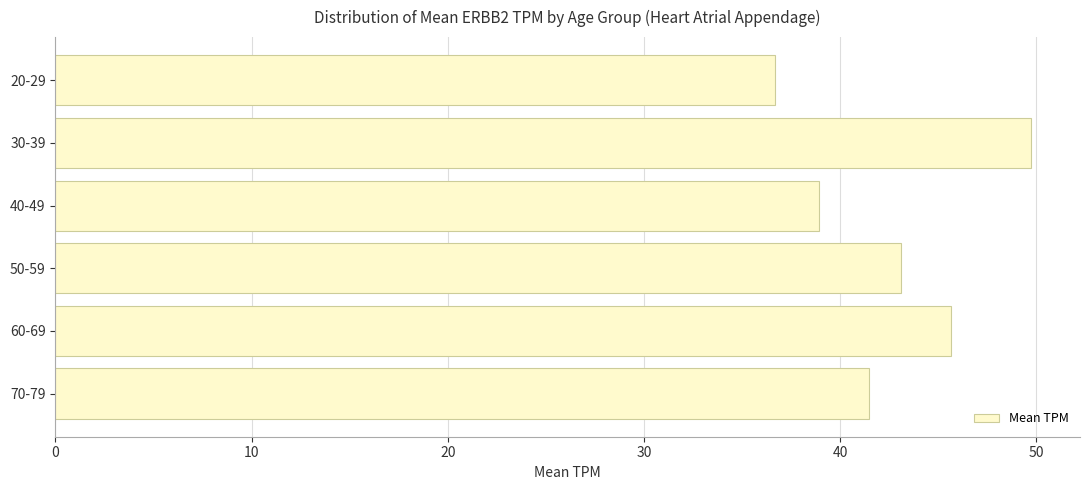

The chart shows a value of 38.9 at 40-49. True or false?

True